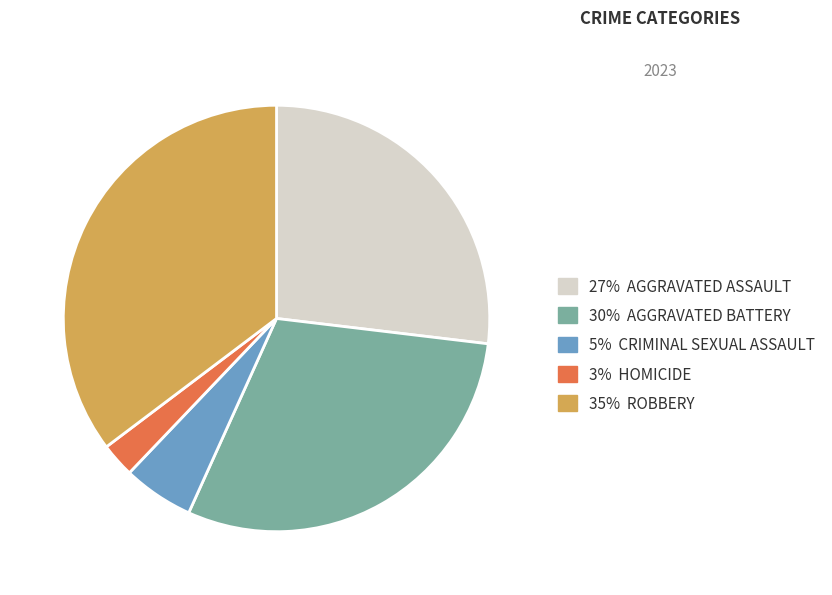

Is there a majority slice in this chart?

No